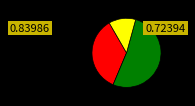

Is there a majority slice in this chart?

Yes